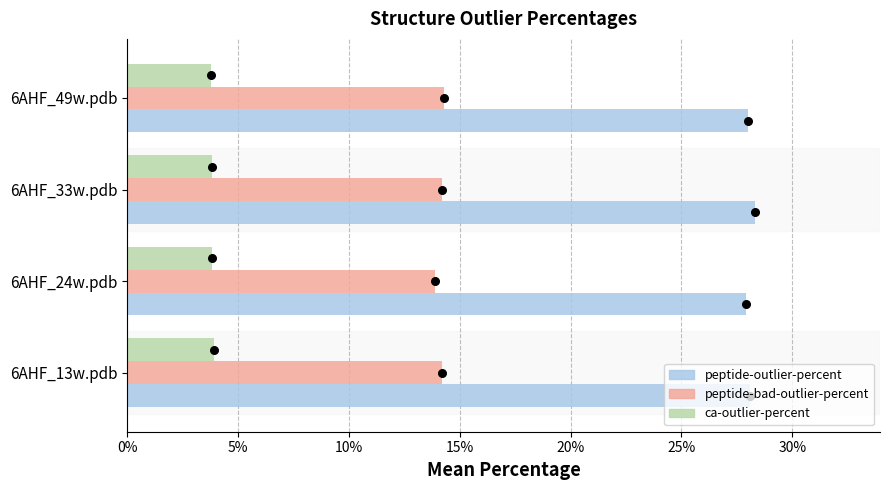

Which series reaches the minimum Y coordinate?

ca-outlier-percent